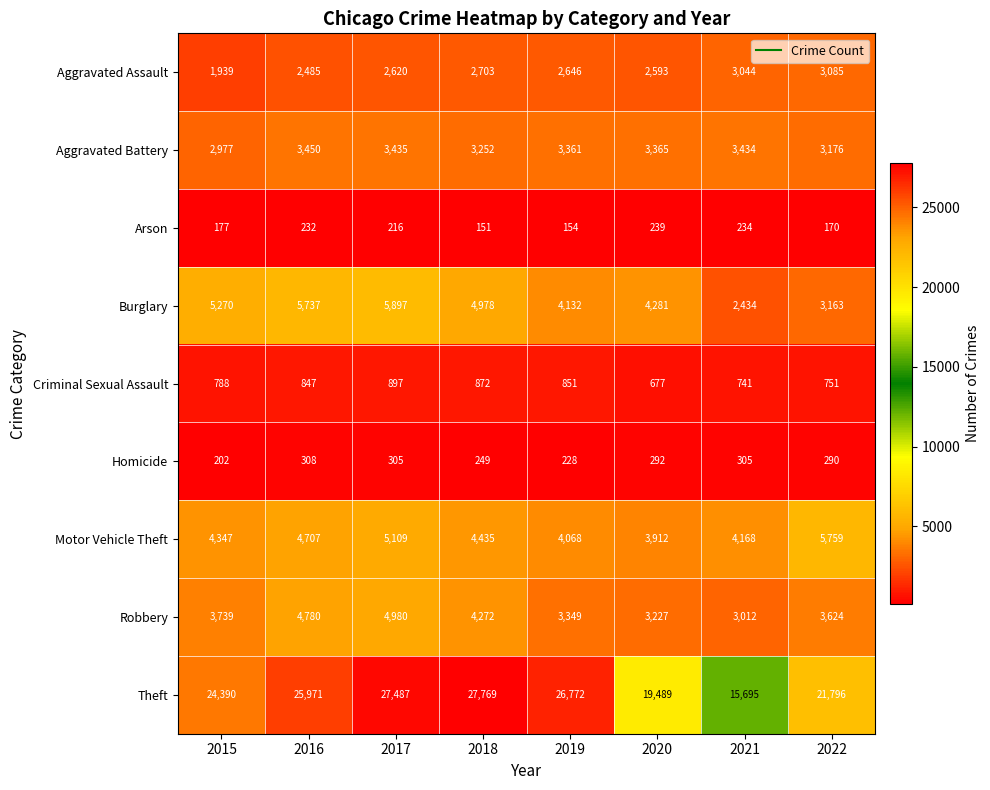

What is the maximum value for Criminal Sexual Assault?

897